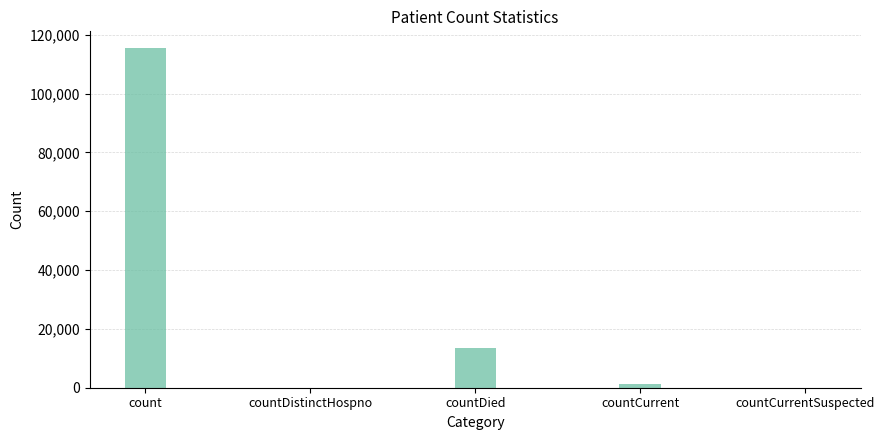

Which label corresponds to the largest value in the chart?

count